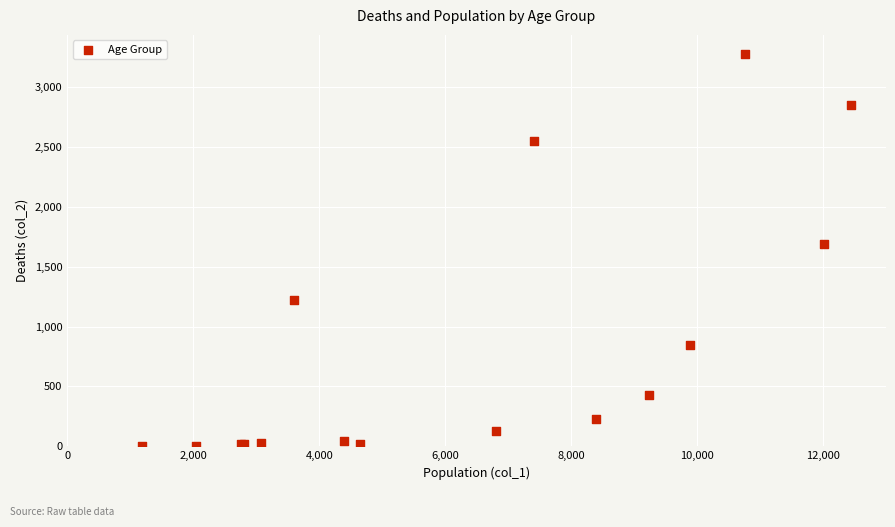

What Y value in the scatter plot is closest to 1638?

1690